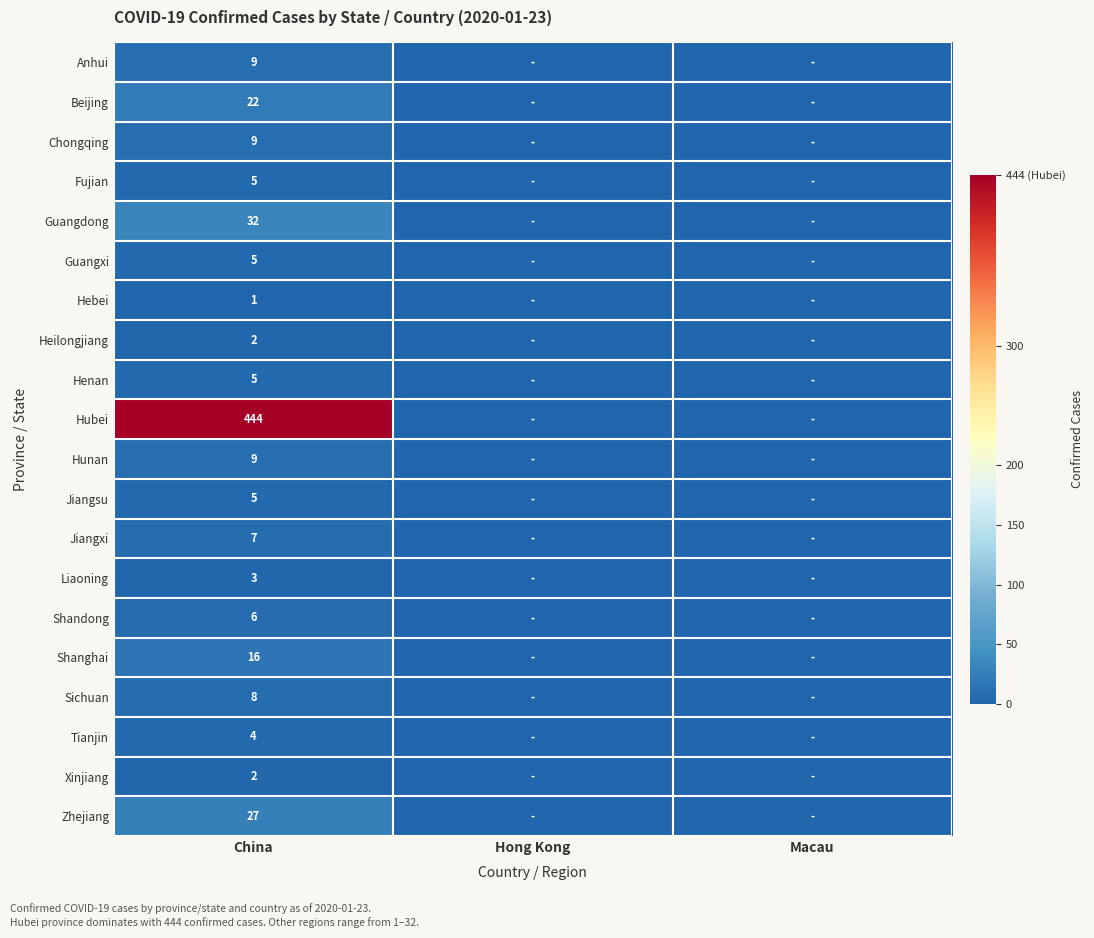

Is it true that Chongqing equals 9 at China?

True